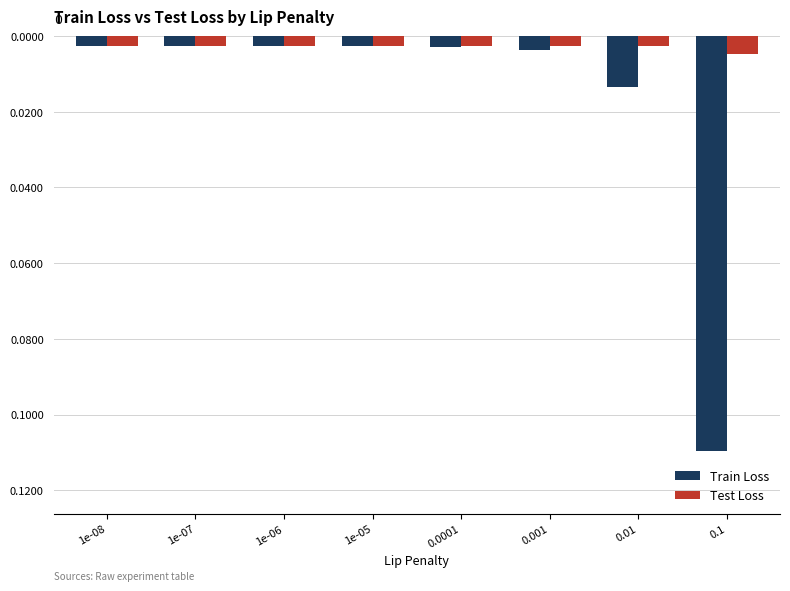

What is the approximate value of Train Loss at 0.1?

-0.1